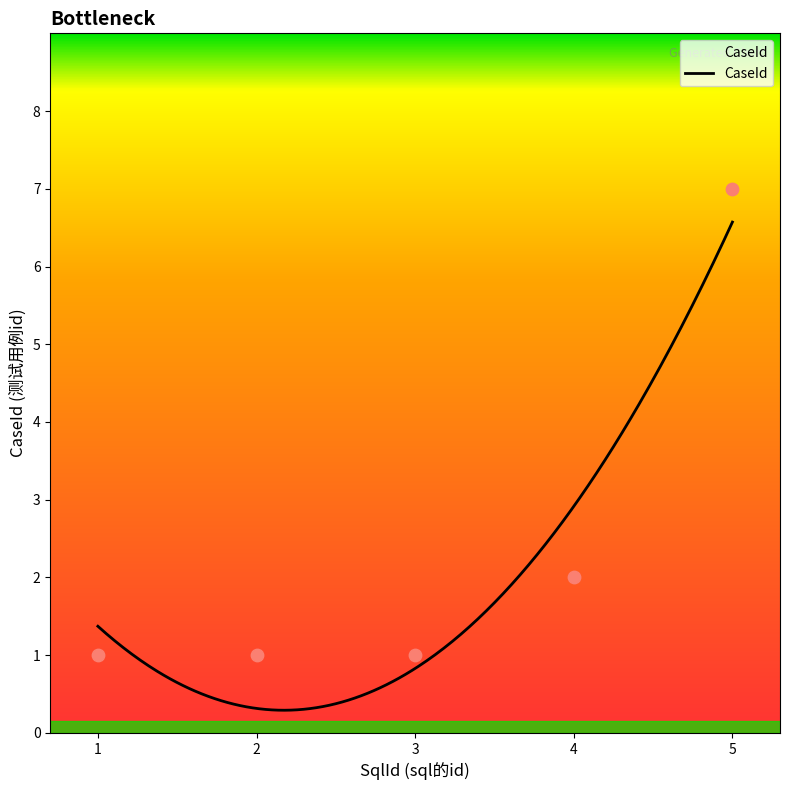

What is the change in value from 2 to 4?

+1